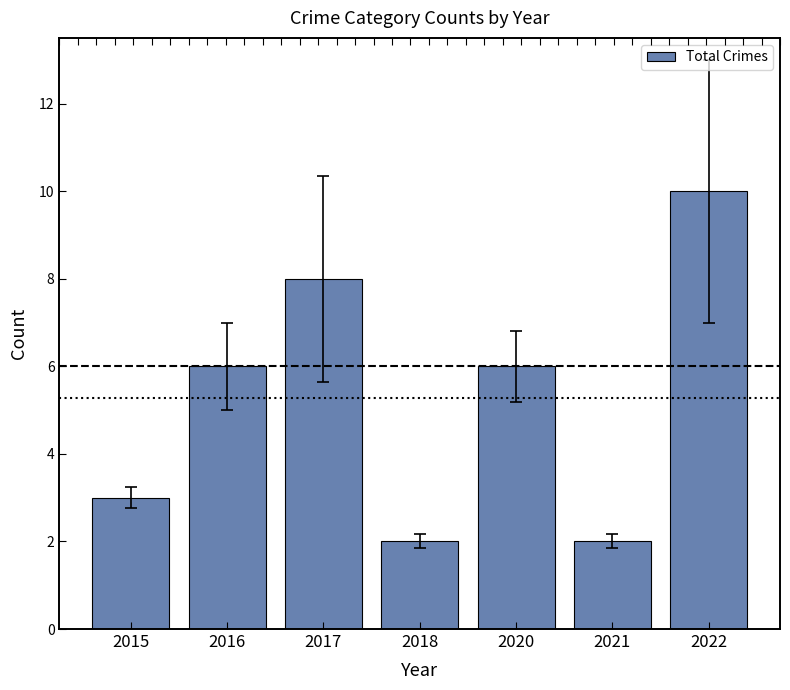

At which label is the value closest to 6?

2016